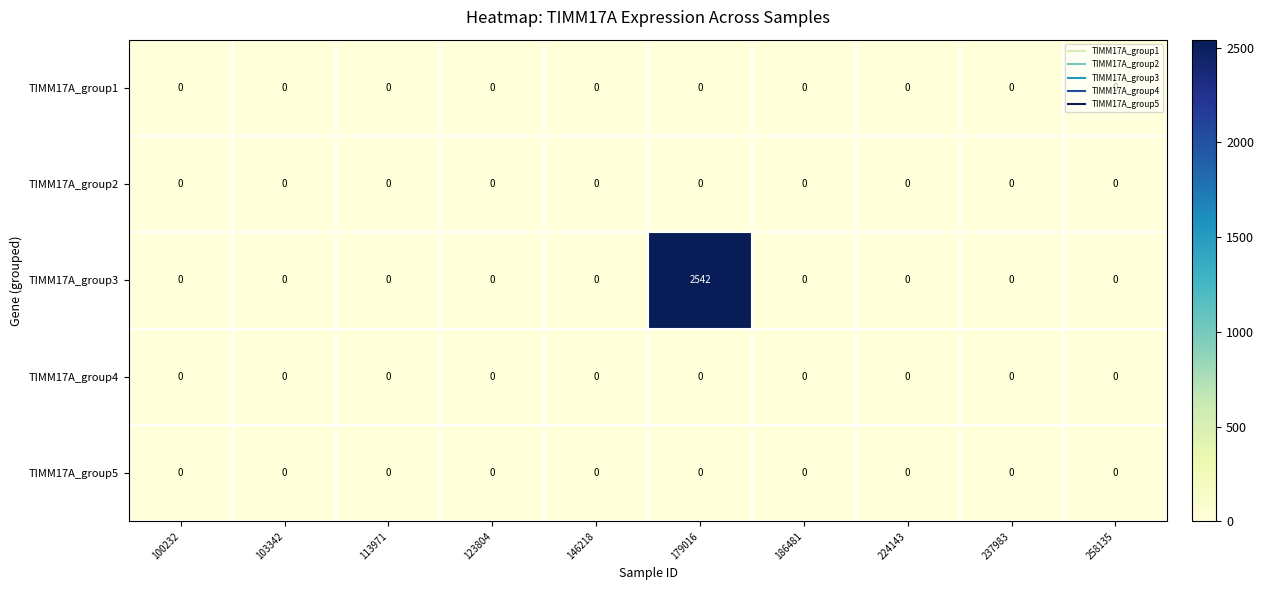

The TIMM17A_group3 series shows 0 at 224143. True or false?

True